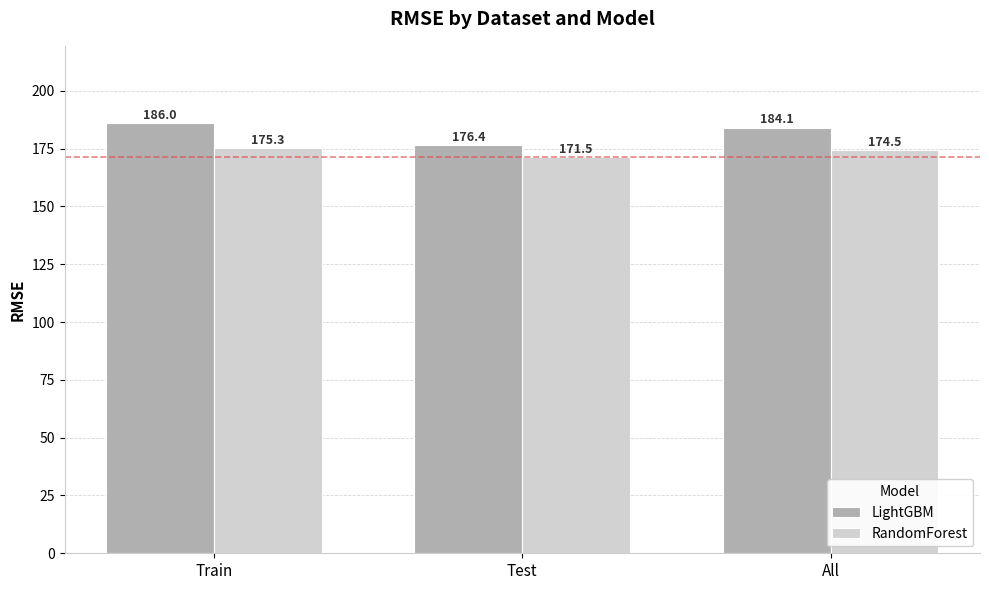

What is the difference between the maximum and second lowest values in the RandomForest series?

0.8